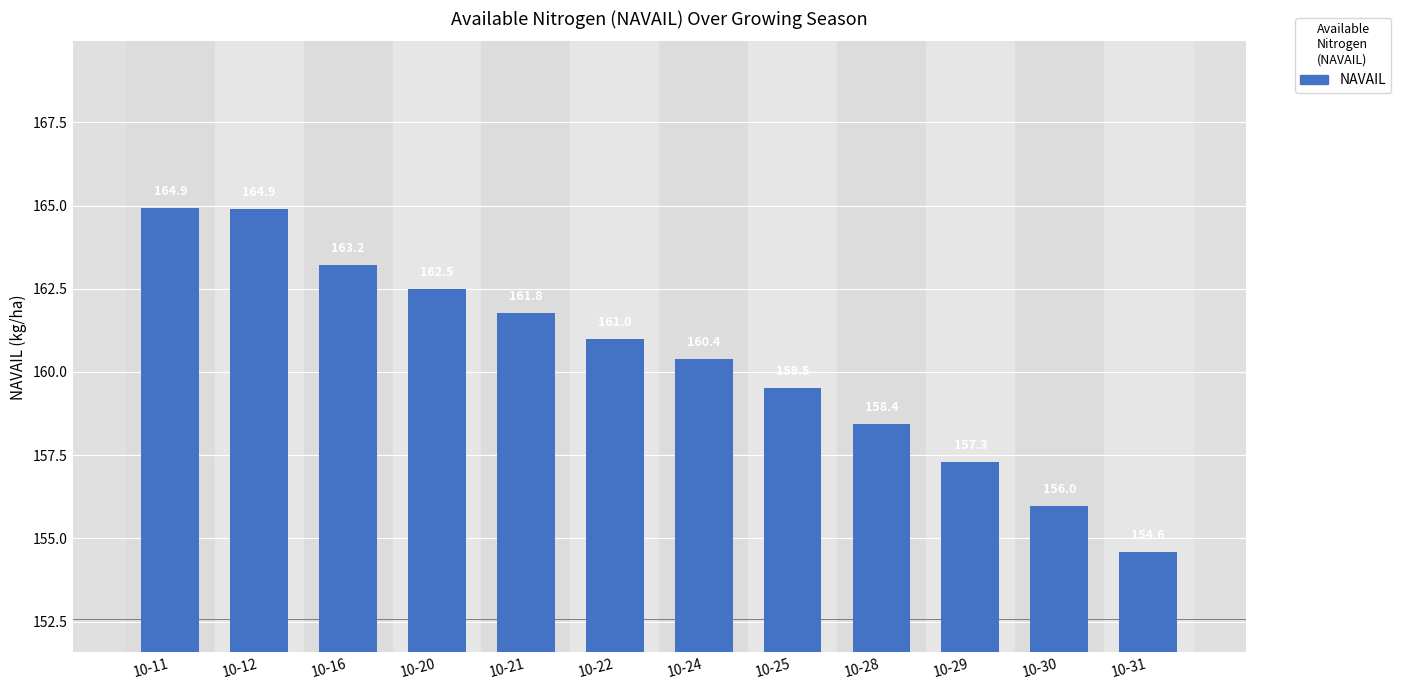

Read the value at 10-11.

164.9